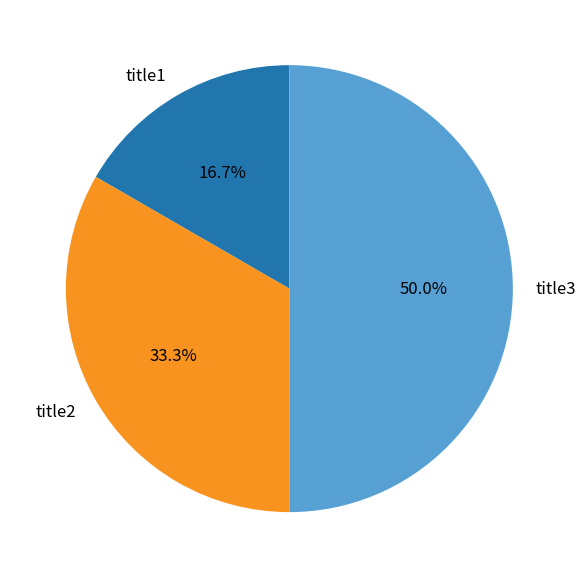

Rank the categories by value from highest to lowest.

title3, title2, title1